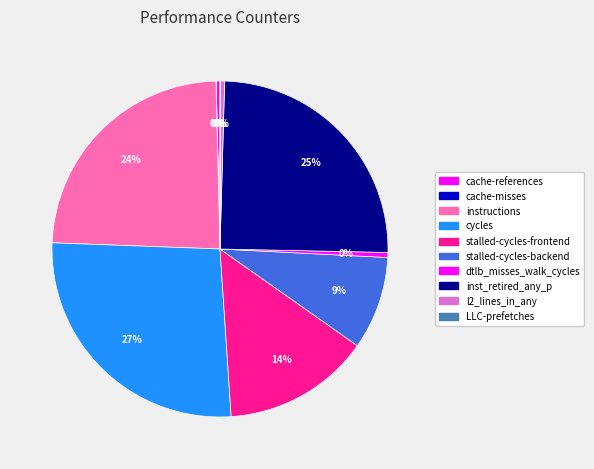

Approximately how many times larger is the value at dtlb_misses_walk_cycles compared to LLC-prefetches?

12.5